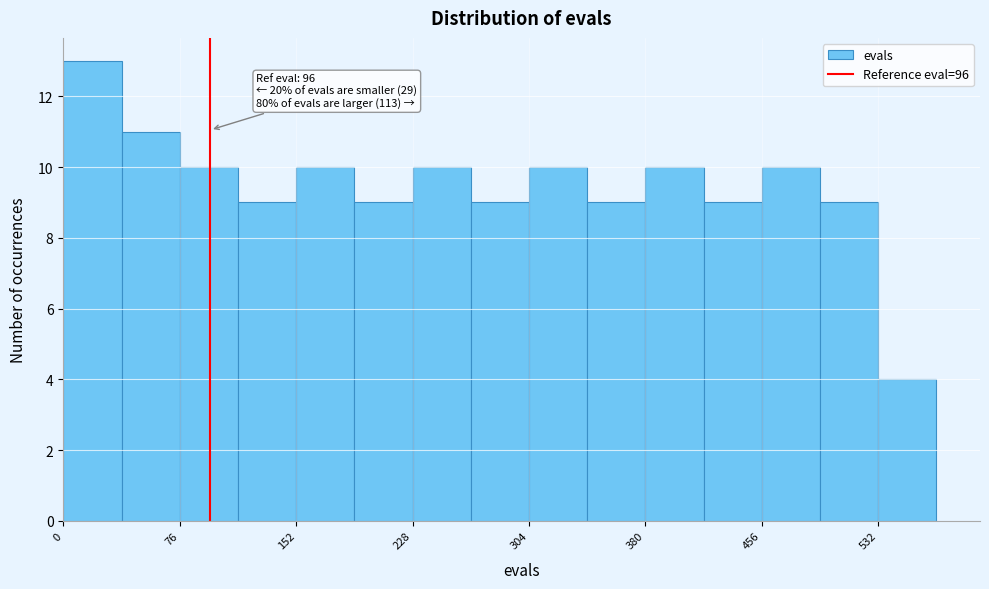

Read against the x-axis, roughly where is the centre of the tallest bar?

20